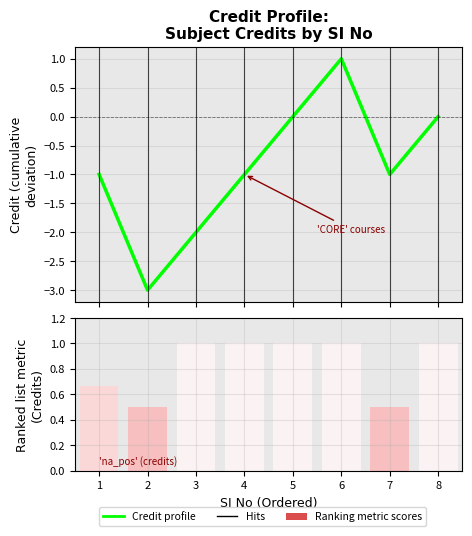

The value at 3 is -1. True or false?

False